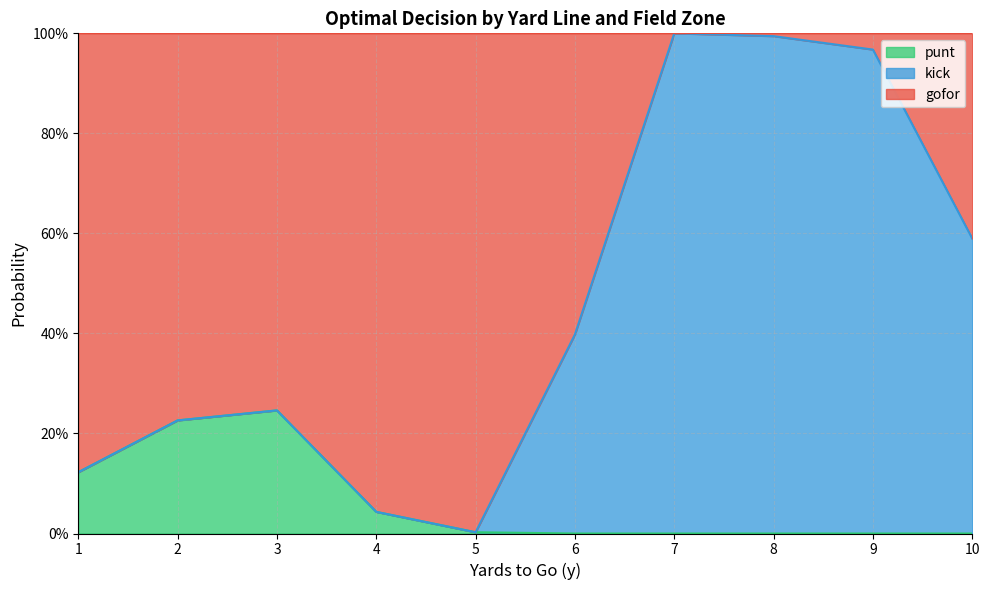

What are all the series names shown in the legend?

punt, kick, gofor